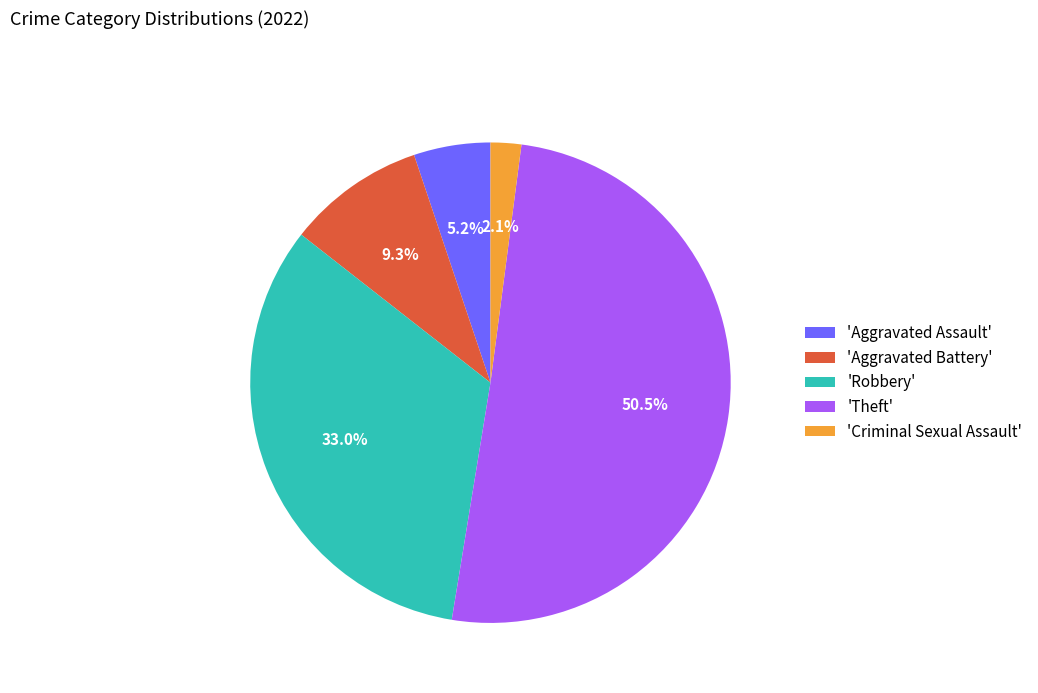

Combined, do 'Aggravated Battery' and 'Robbery' account for over 50%?

No